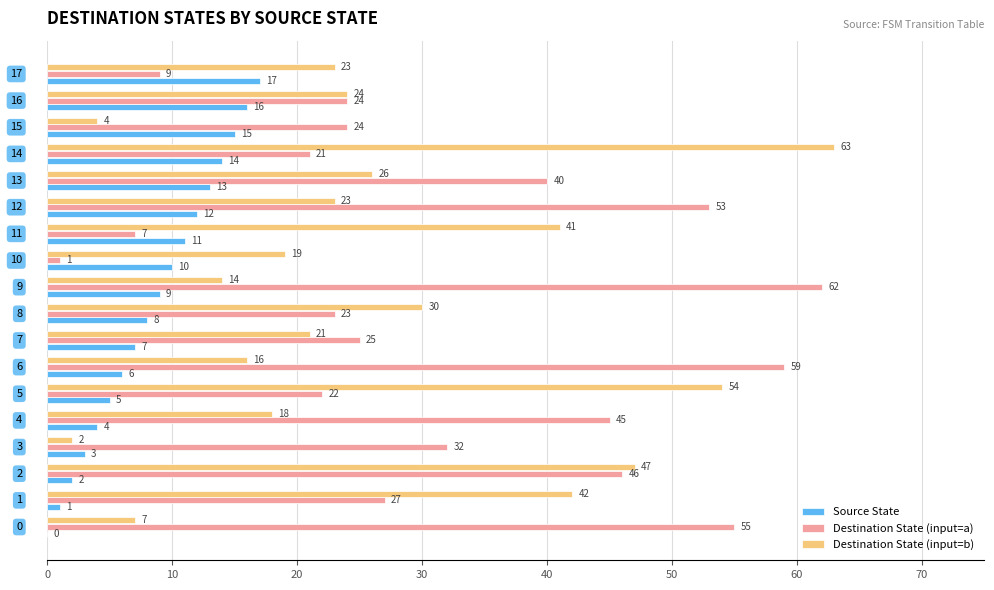

What is the greatest value displayed?

63